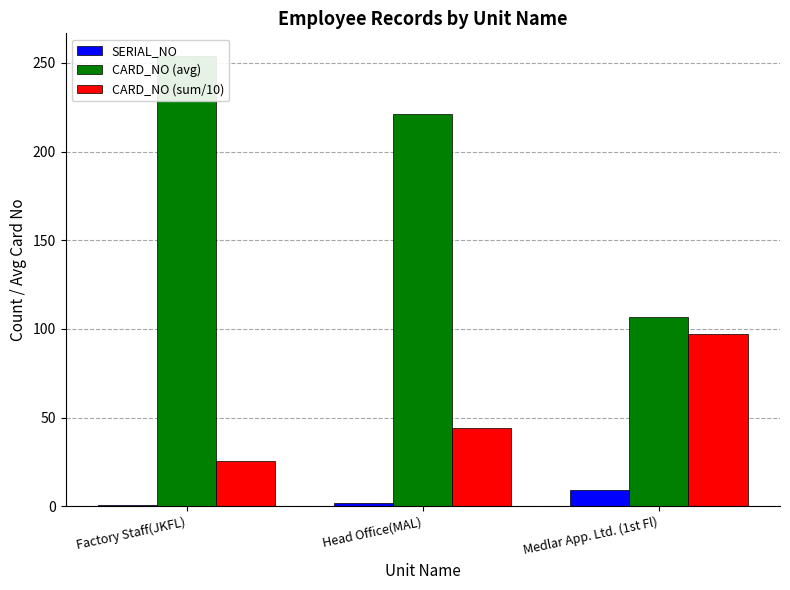

At how many categories does at least one series exceed 177?

2